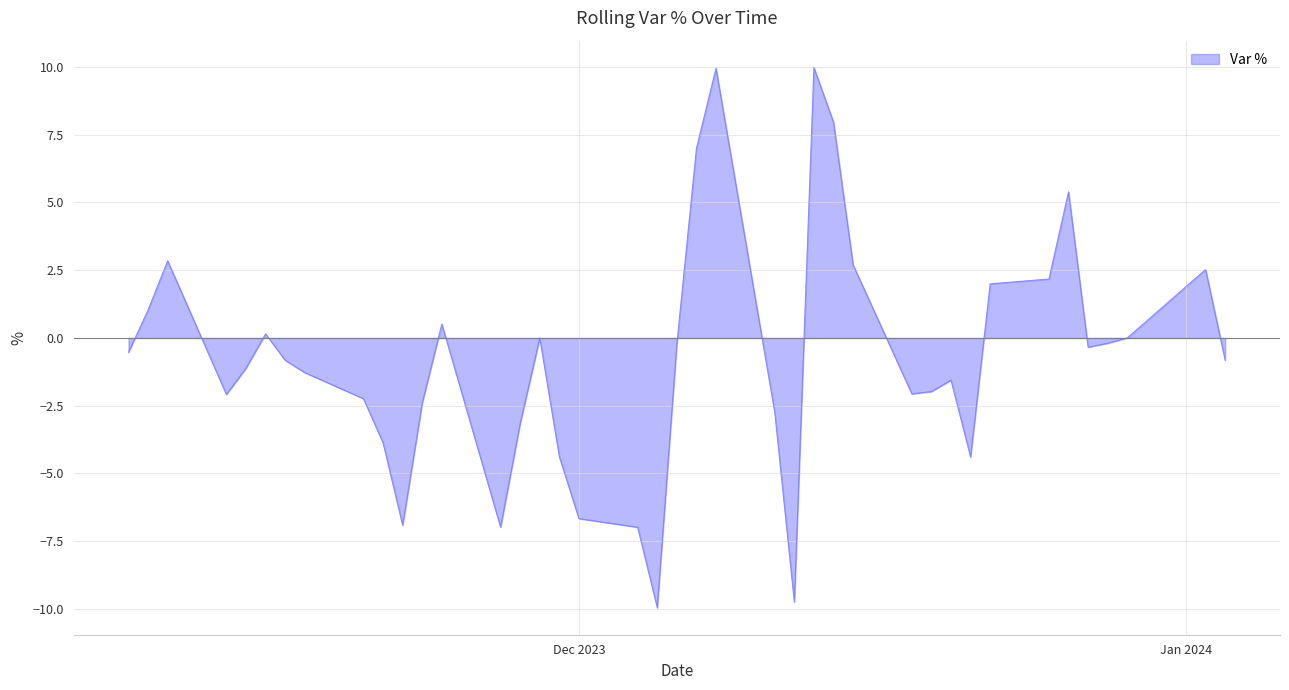

What is the difference between the maximum and minimum values?

19.9